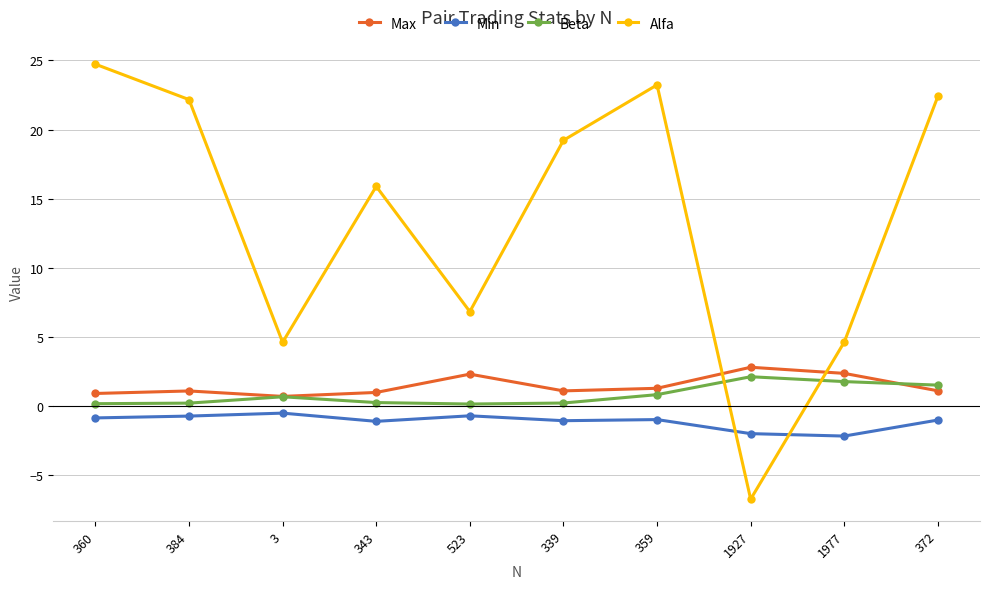

What is the label of the 1st point from the left?

360